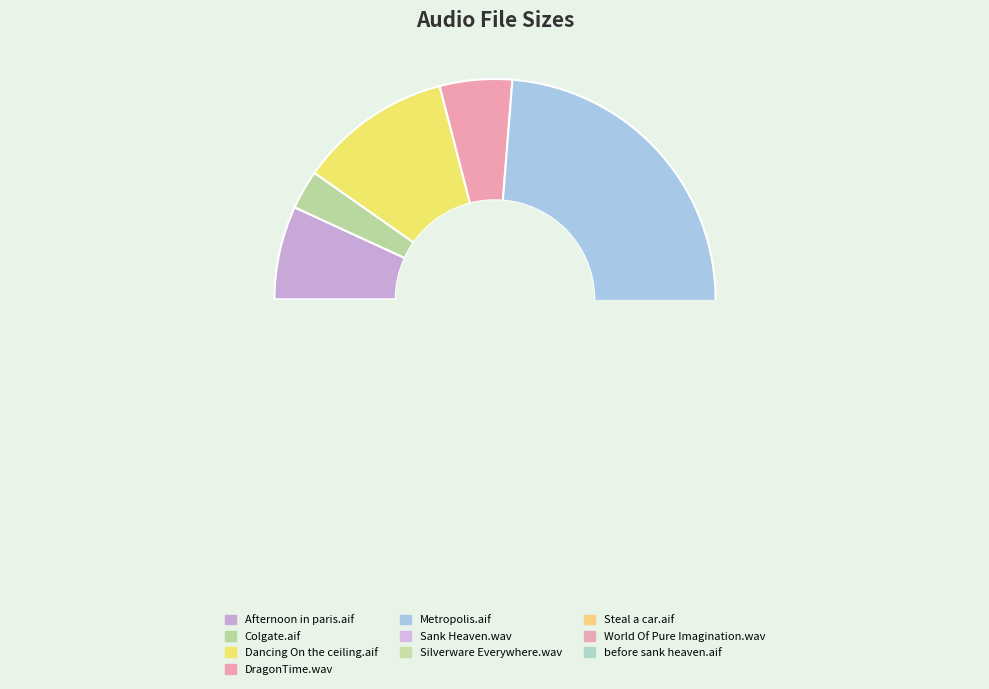

What is the smallest slice in the pie chart?

Colgate.aif